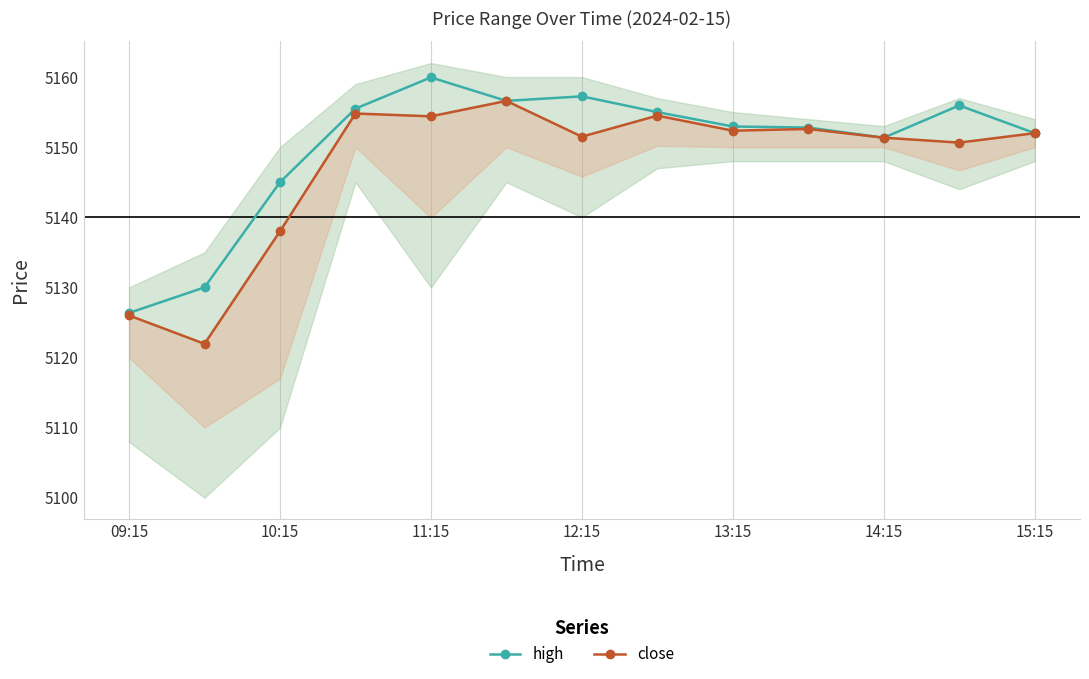

How many values in the high series are below 5152?

4